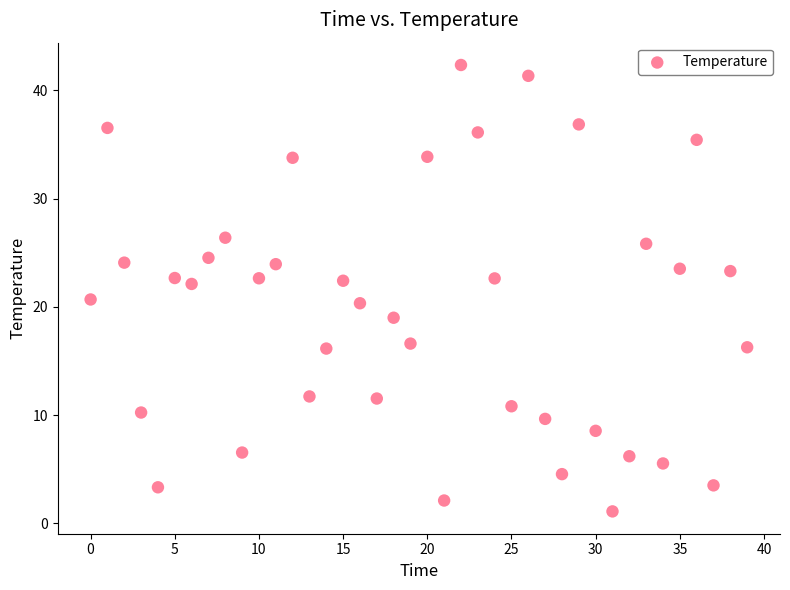

What is the range of Y values (max minus min)?

41.3